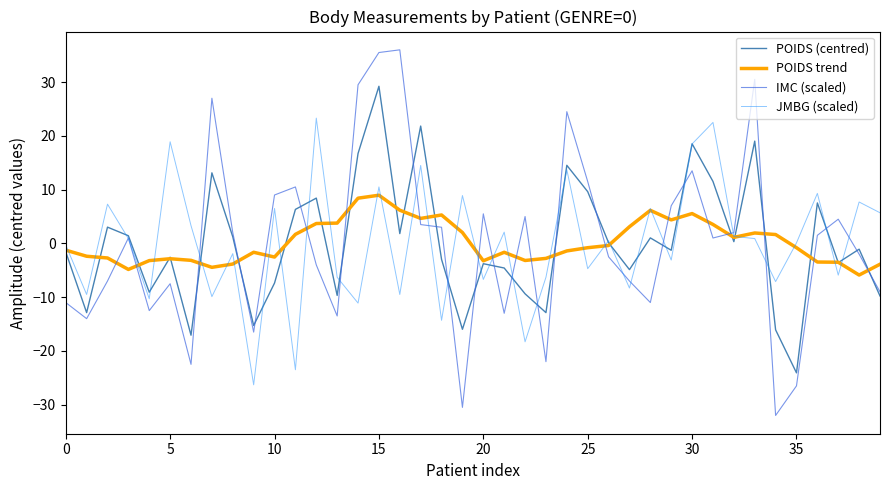

Which series has the largest range (max minus min)?

IMC (scaled)